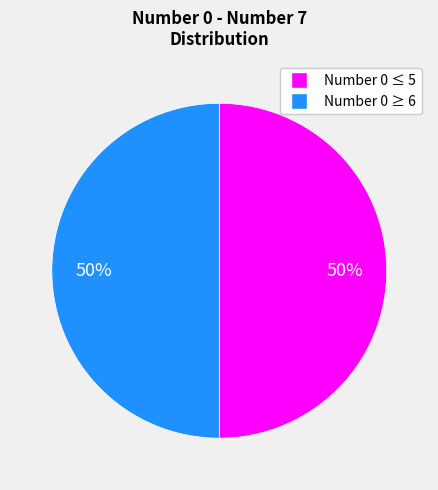

To the nearest percent, what is the average slice percentage?

50%